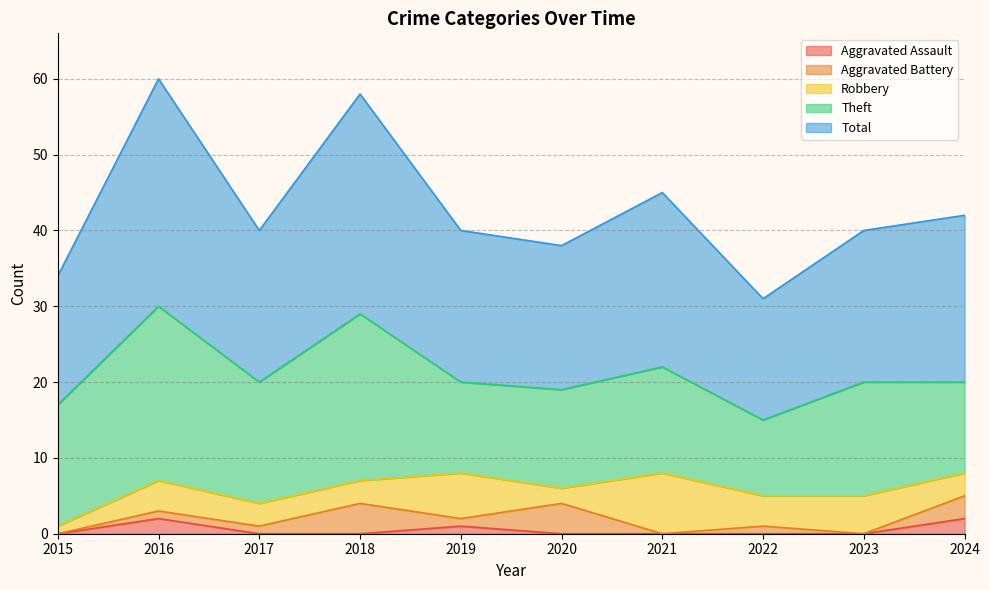

How many values in the Theft series exceed 15?

4